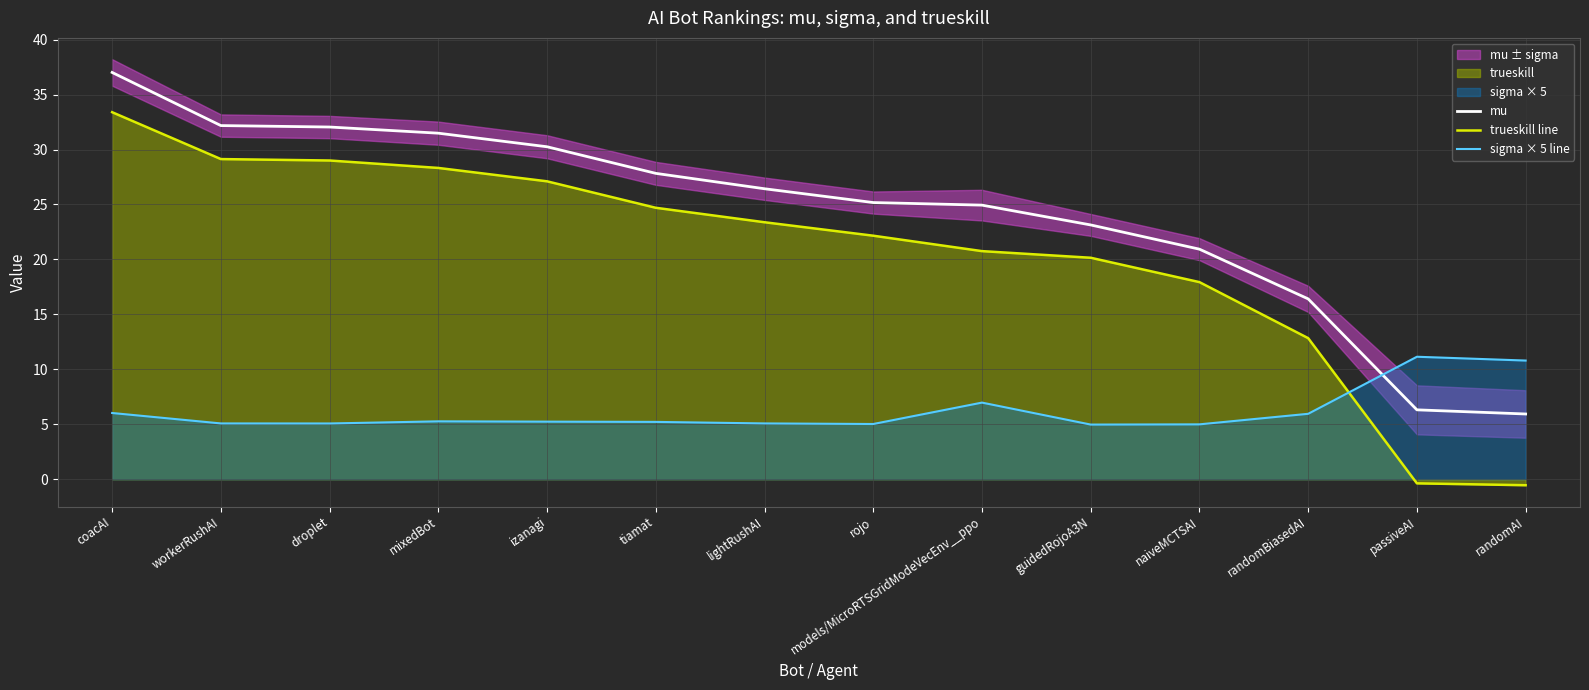

What is the value of the sigma × 5 line point at the 1st from the left?

6.0